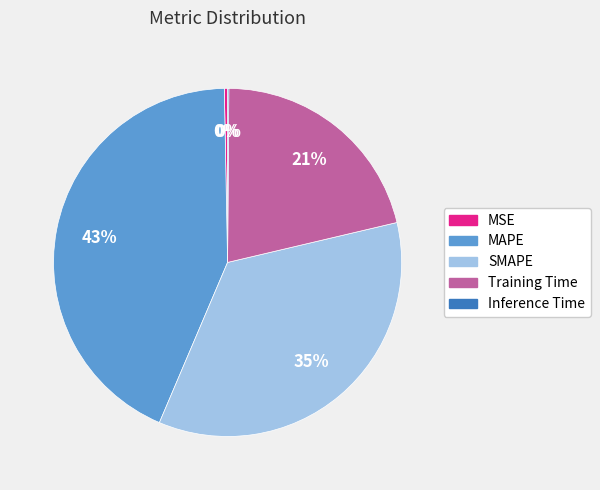

To the nearest percent, what percentage of the pie is MAPE?

43%